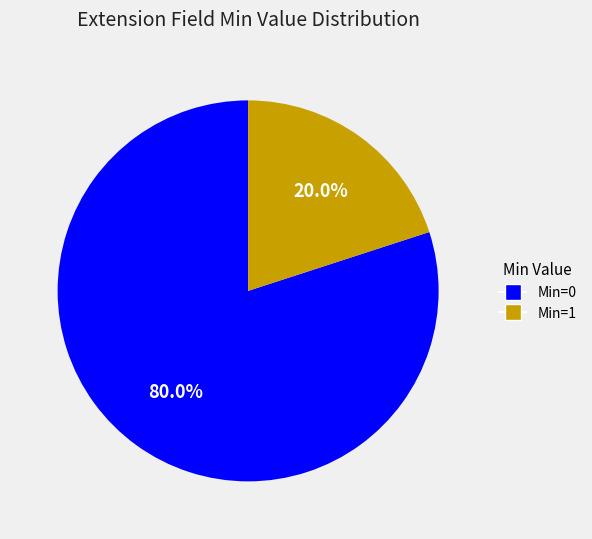

Does any single category account for the majority?

Yes